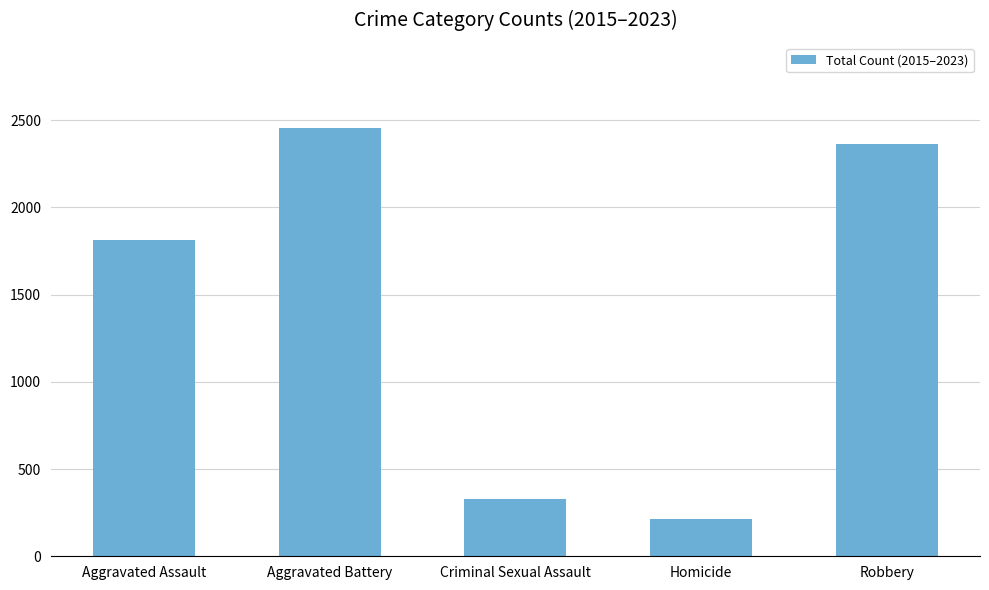

Rank the categories by value from highest to lowest.

Aggravated Battery, Robbery, Aggravated Assault, Criminal Sexual Assault, Homicide